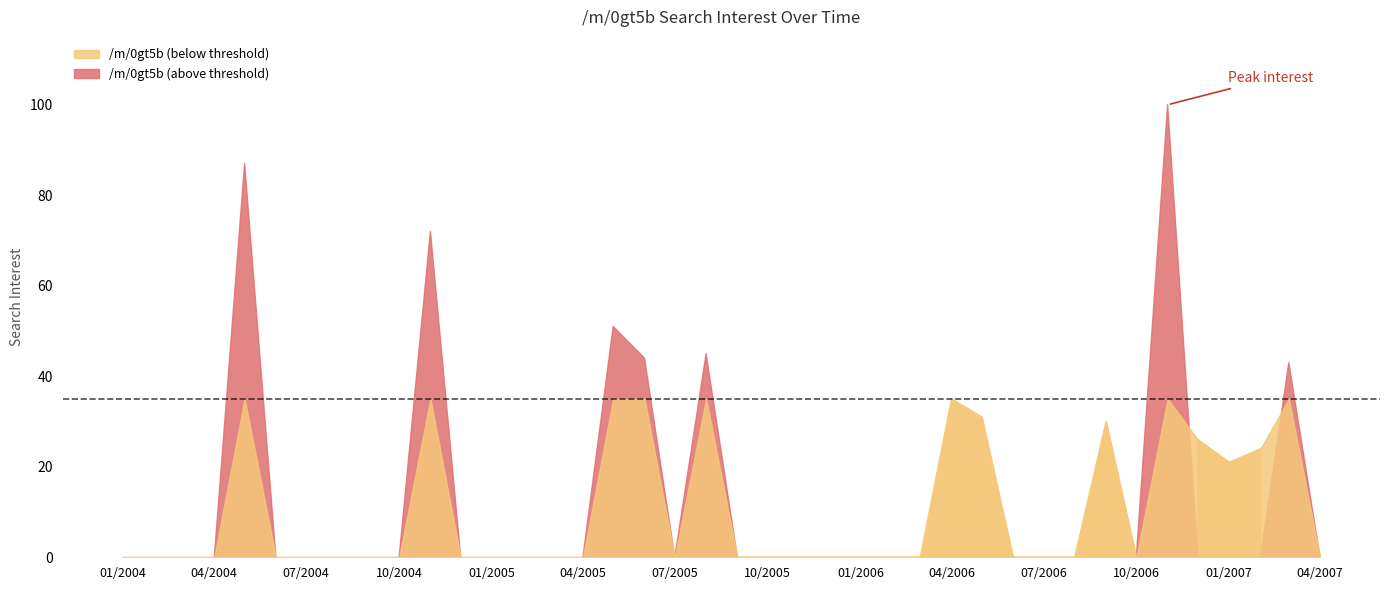

Rank the categories by value from highest to lowest.

2006-11-01, 2004-05-01, 2004-11-01, 2005-05-01, 2005-08-01, 2005-06-01, 2007-03-01, 2006-04-01, 2006-05-01, 2006-09-01, 2006-12-01, 2007-02-01, 2007-01-01, 2004-01-01, 2004-02-01, 2004-03-01, 2004-04-01, 2004-06-01, 2004-07-01, 2004-08-01, 2004-09-01, 2004-10-01, 2004-12-01, 2005-01-01, 2005-02-01, 2005-03-01, 2005-04-01, 2005-07-01, 2005-09-01, 2005-10-01, 2005-11-01, 2005-12-01, 2006-01-01, 2006-02-01, 2006-03-01, 2006-06-01, 2006-07-01, 2006-08-01, 2006-10-01, 2007-04-01